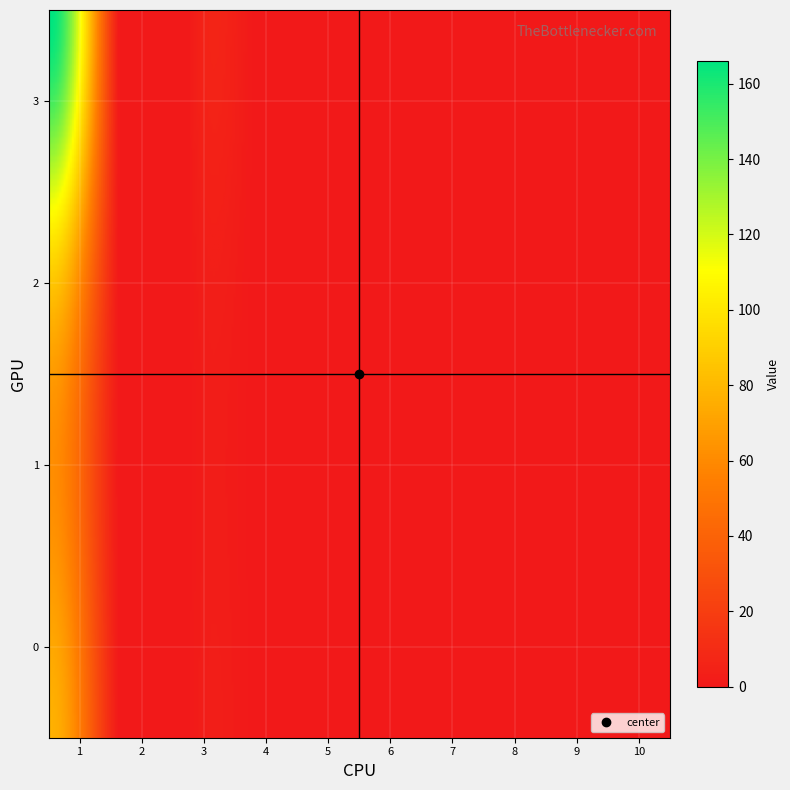

Which series has the largest total across all categories?

3